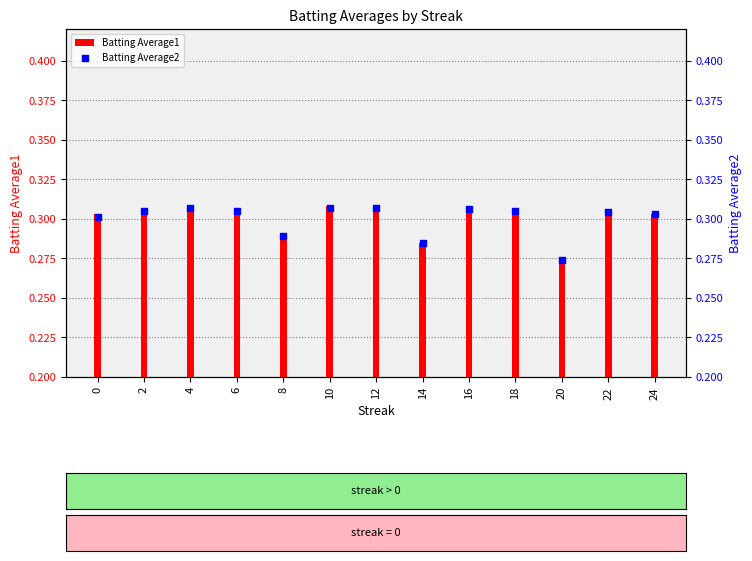

At which category is the sum across all series the highest?

4